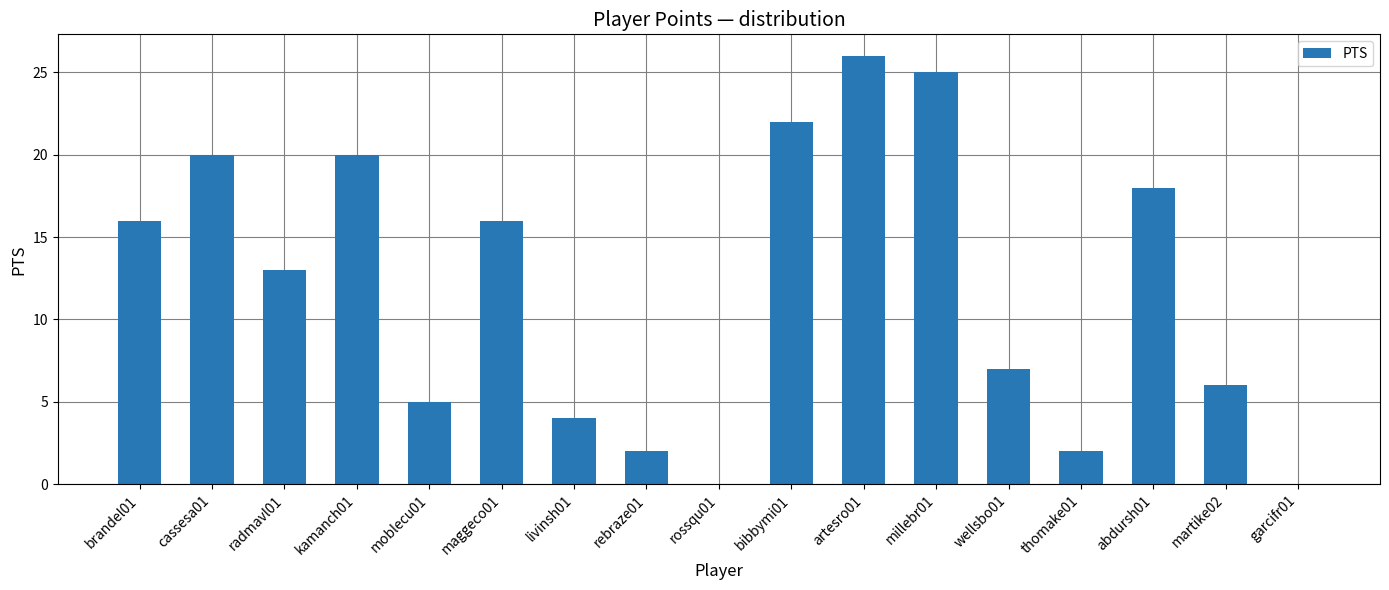

Is it true that the value at millebr01 is 11?

False